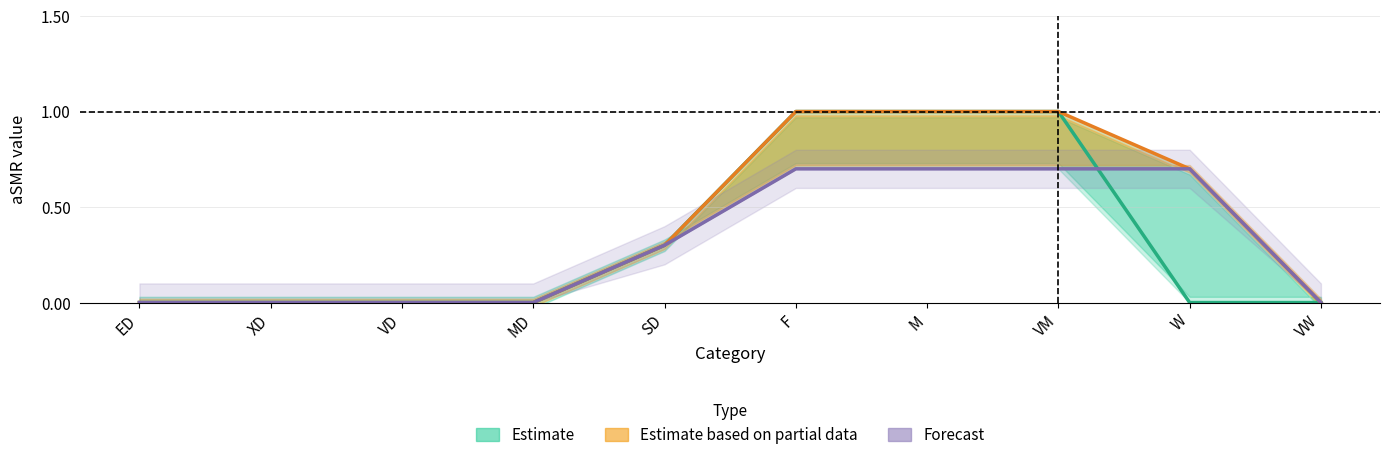

What is the label of the 4th point from the right?

M